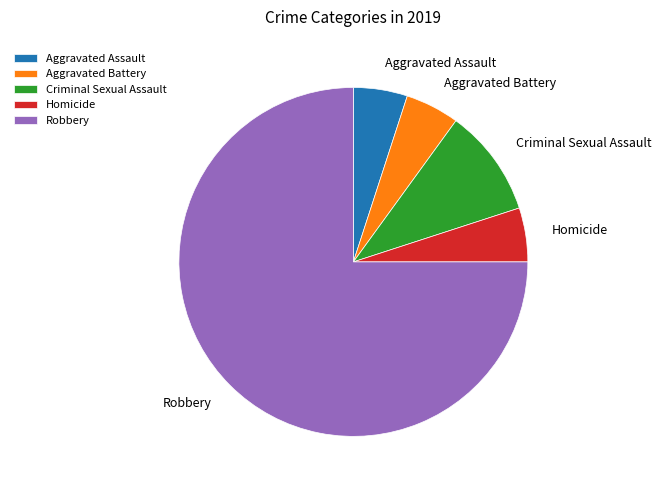

How many segments does this pie chart have?

5